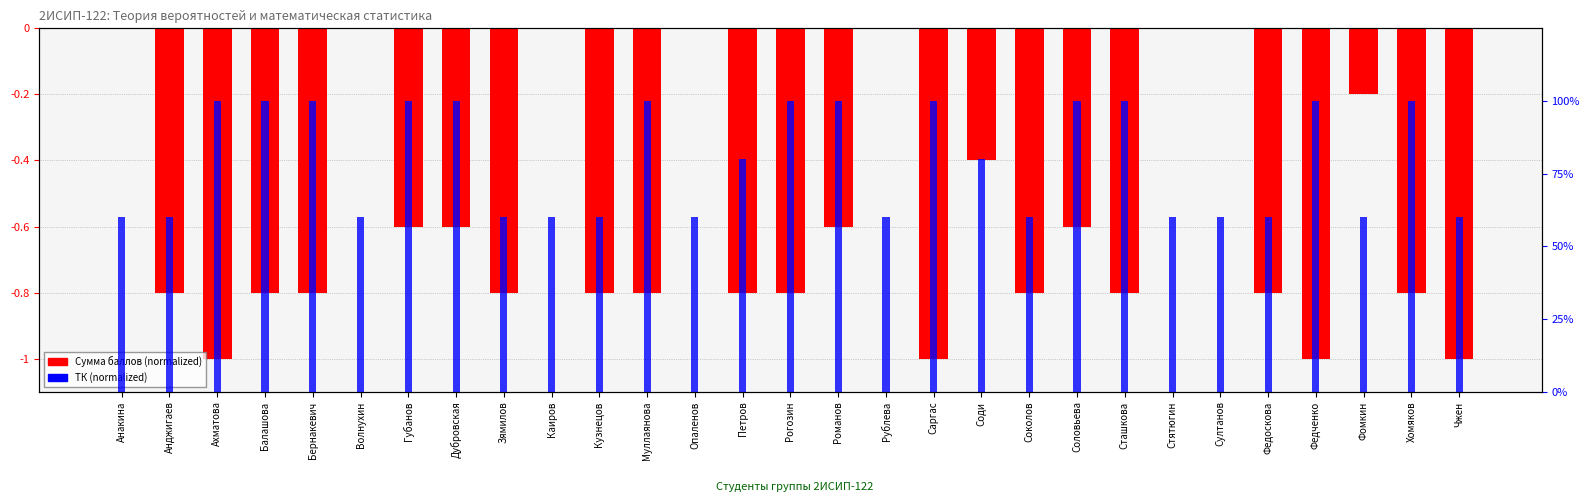

Read the ТК (normalized) value at Бернакевич.

1.0